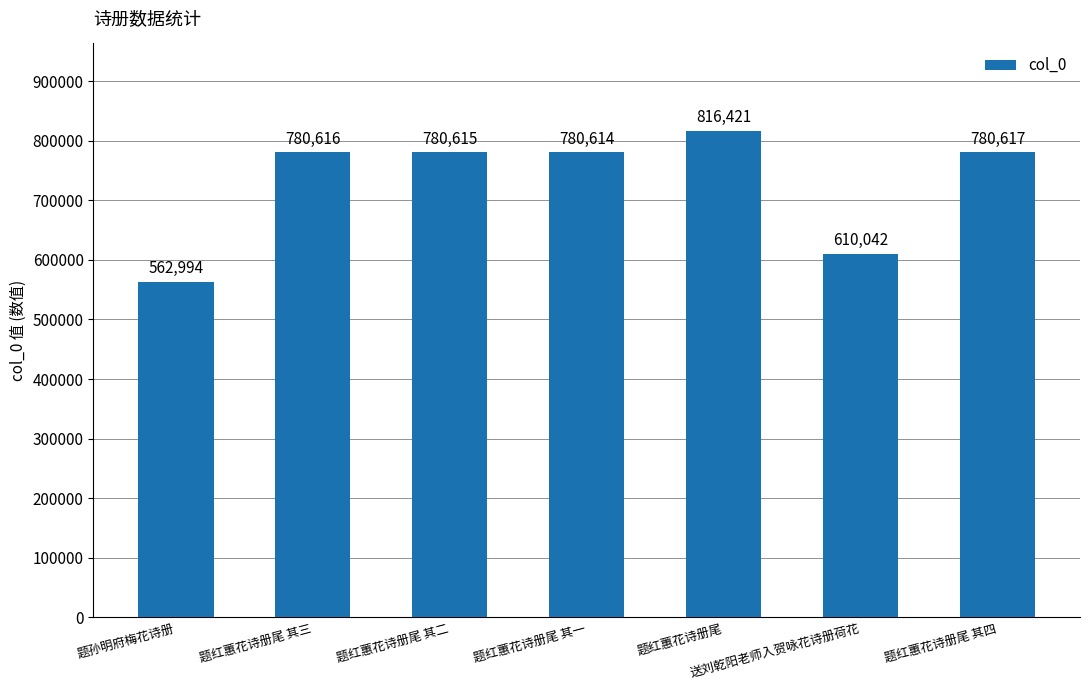

At which label does the data first exceed 780615?

题红蕙花诗册尾 其三